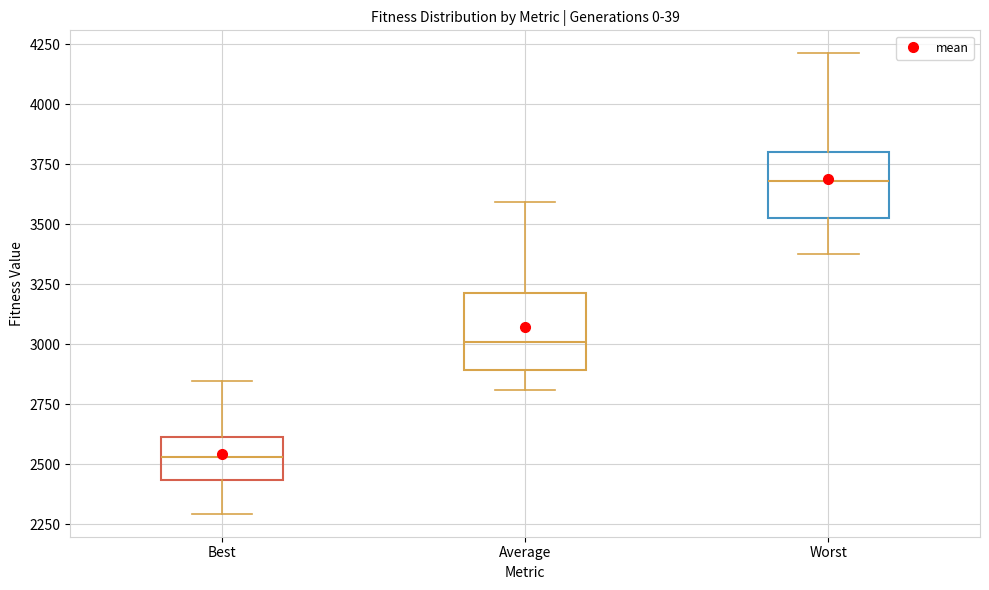

Where does the upper whisker of the box for Worst end on the y-axis? The values are not printed on the chart, so give them approximately, as read against the axis.

4200